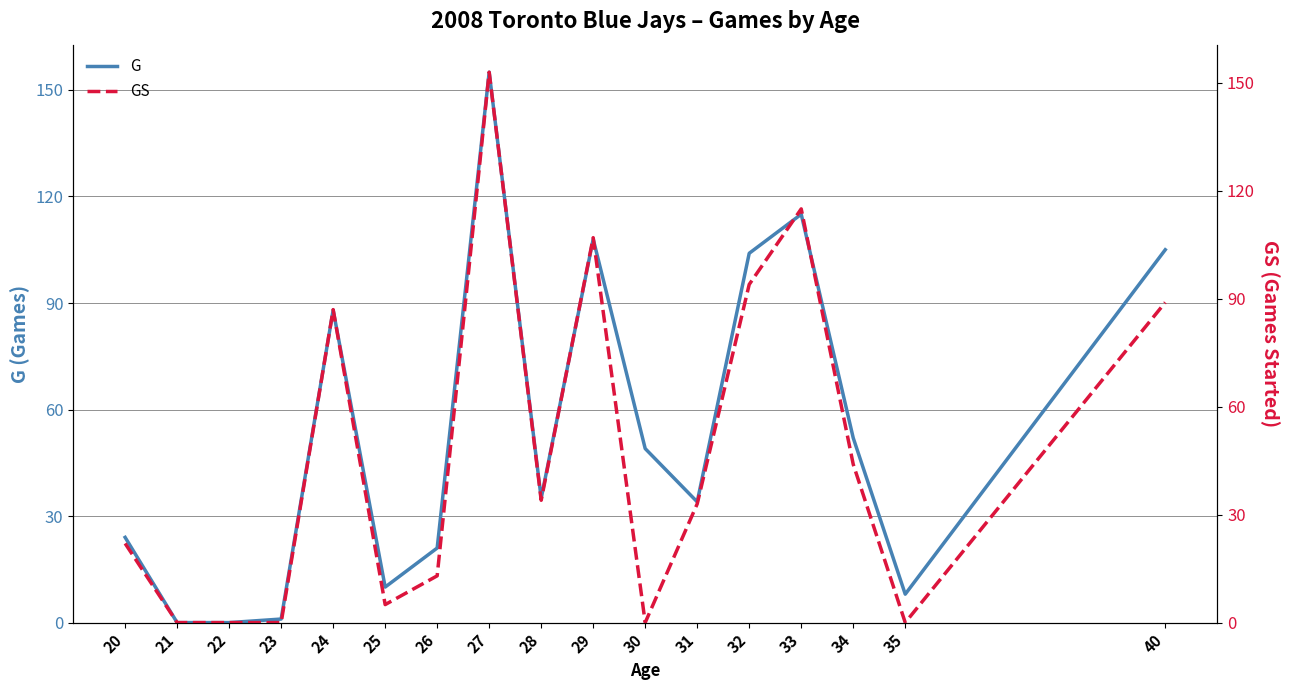

At which label does GS reach its peak?

27